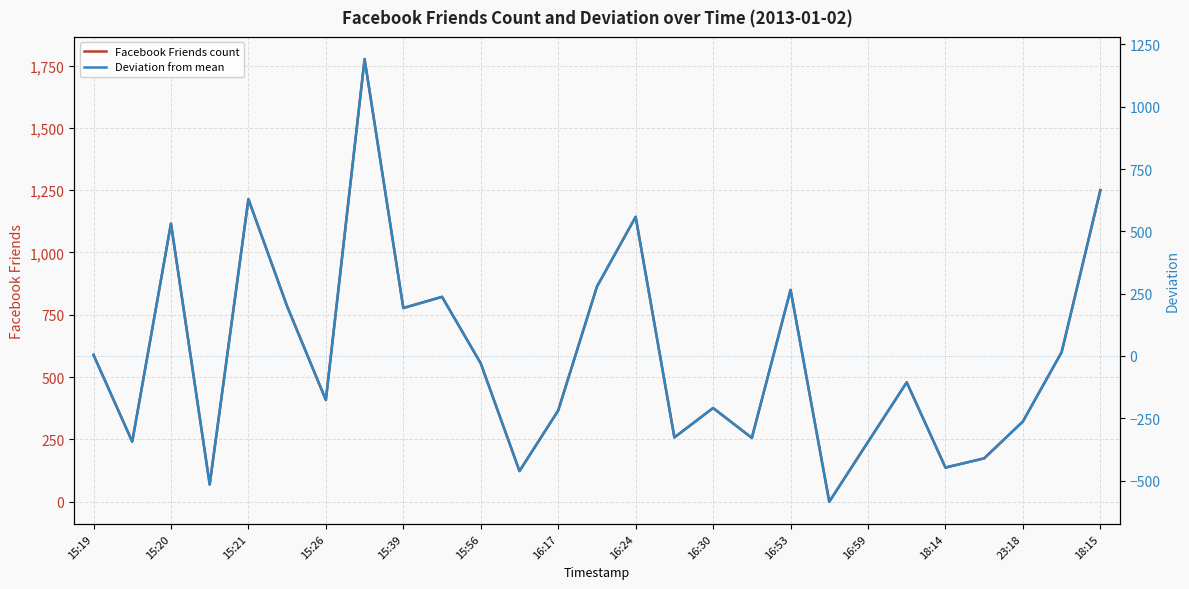

What is the maximum value for Facebook Friends count?

1776